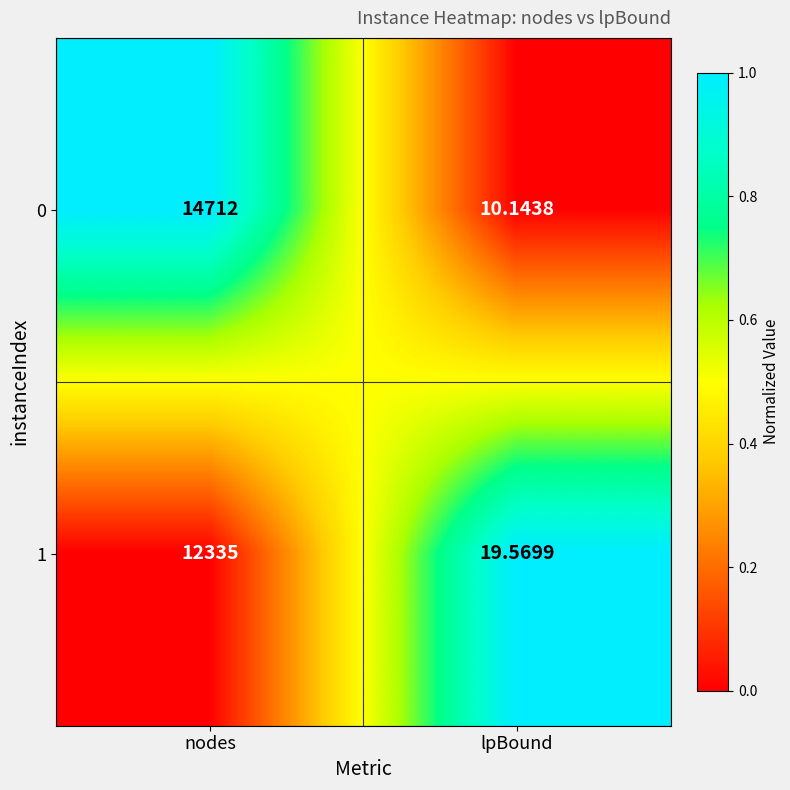

Where is 1 nearest to the value 6177?

lpBound